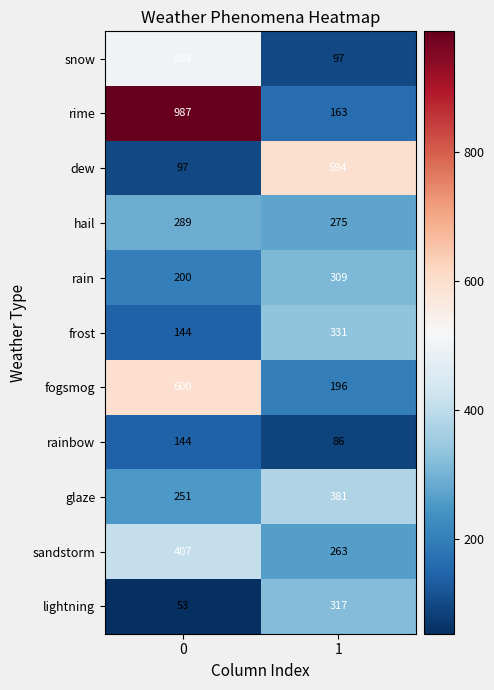

Reading right to left, transcribe all the data shown in this chart.

snow: 97	504
rime: 163	987
dew: 594	97
hail: 275	289
rain: 309	200
frost: 331	144
fogsmog: 196	600
rainbow: 86	144
glaze: 381	251
sandstorm: 263	407
lightning: 317	53